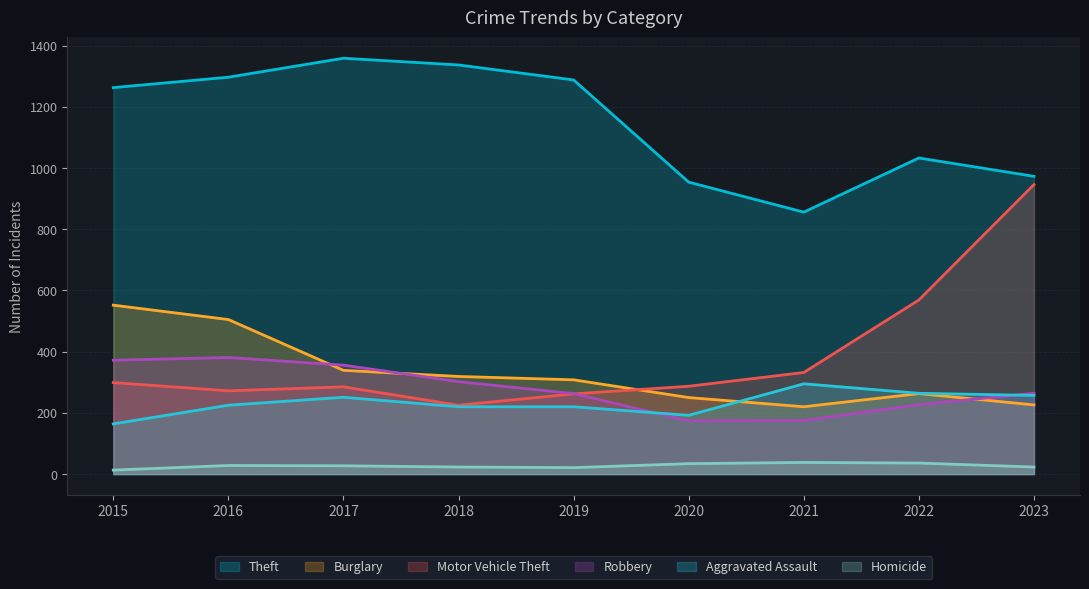

How many lines are shown in the chart?

6